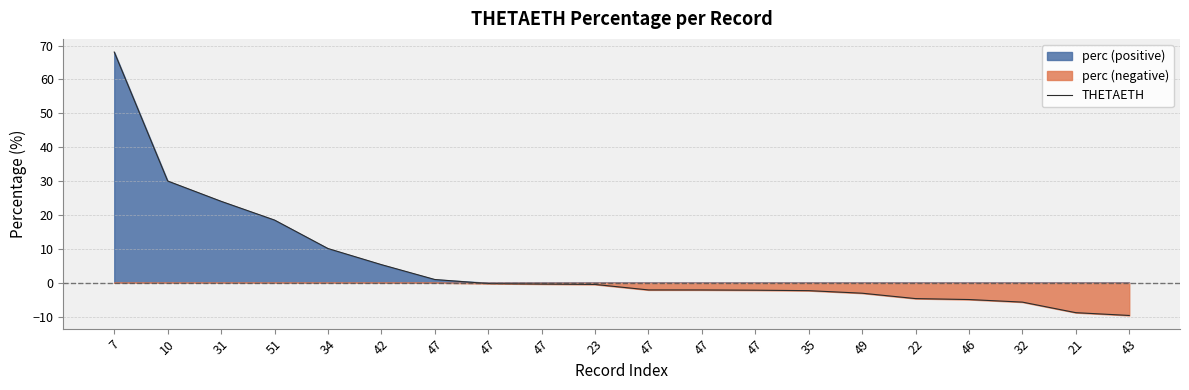

What is the difference between the second highest and minimum values?

39.7